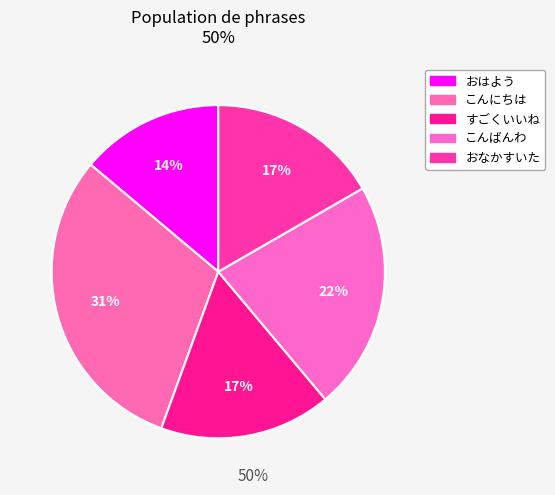

How many segments does this pie chart have?

5